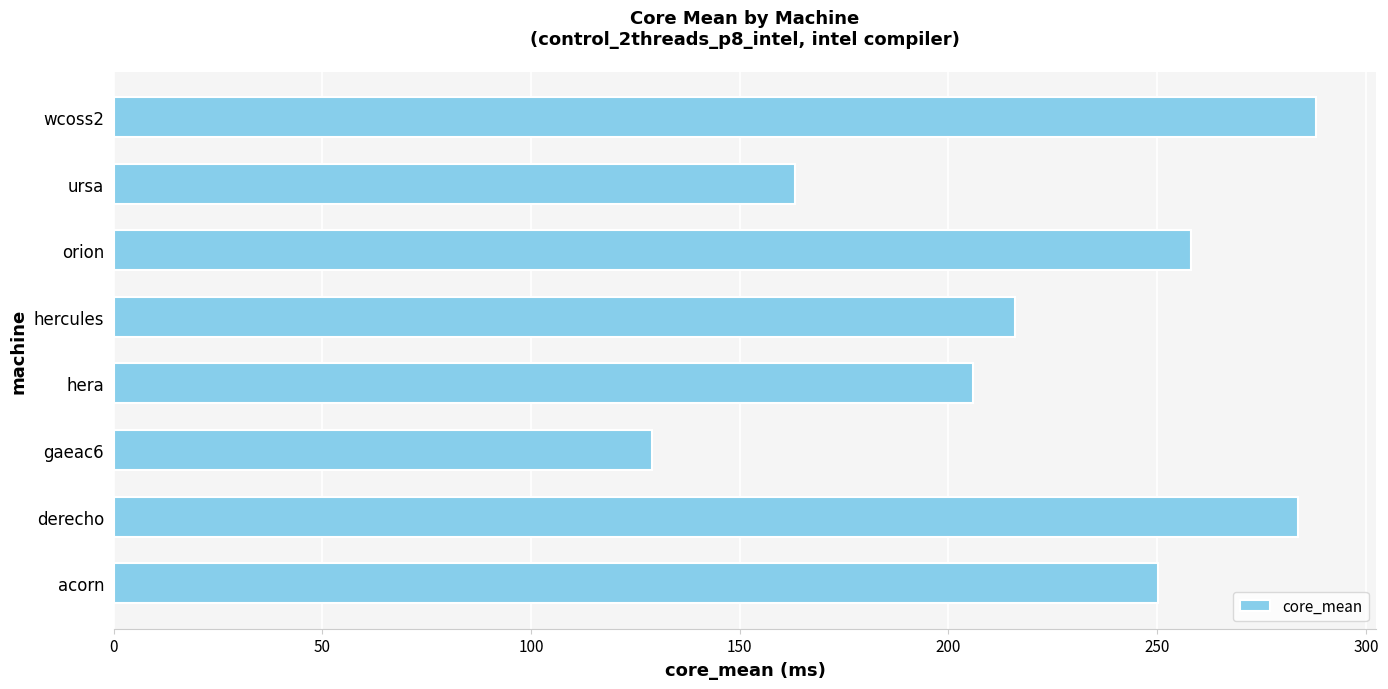

List the labels in order of value, smallest first.

gaeac6, ursa, hera, hercules, acorn, orion, derecho, wcoss2